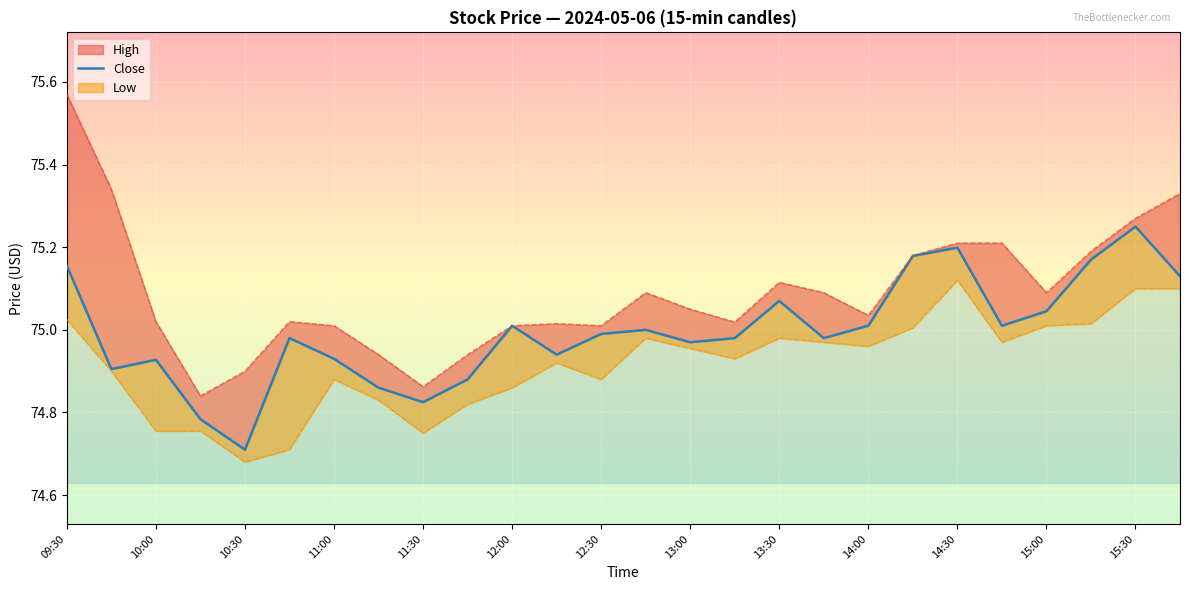

How many lines are shown in the chart?

1